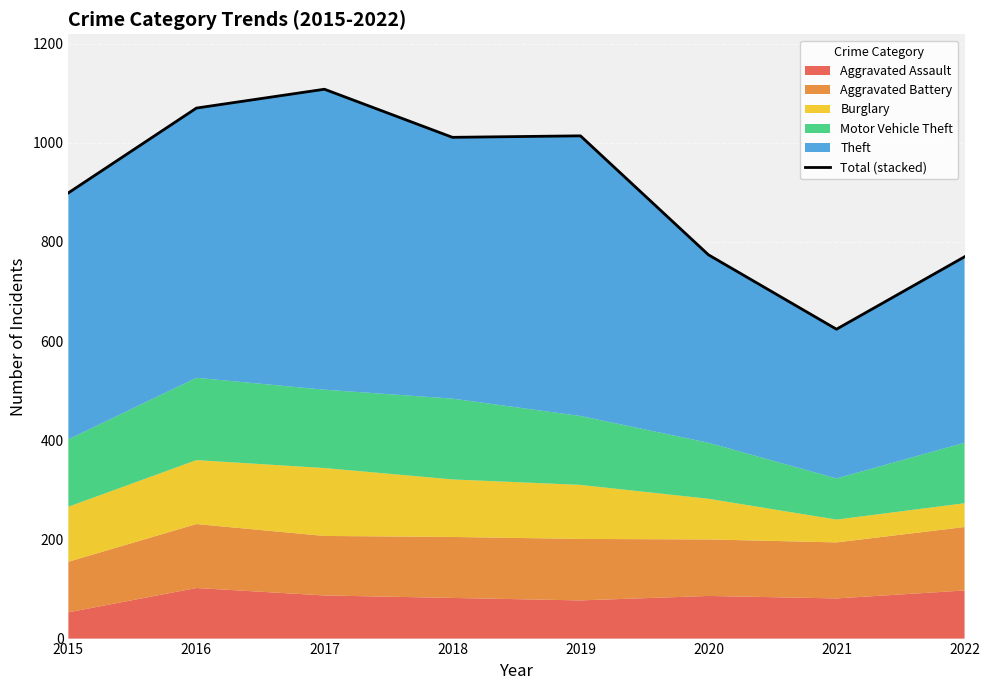

Approximately how many times larger is the value at 2019 compared to 2022?

1.3